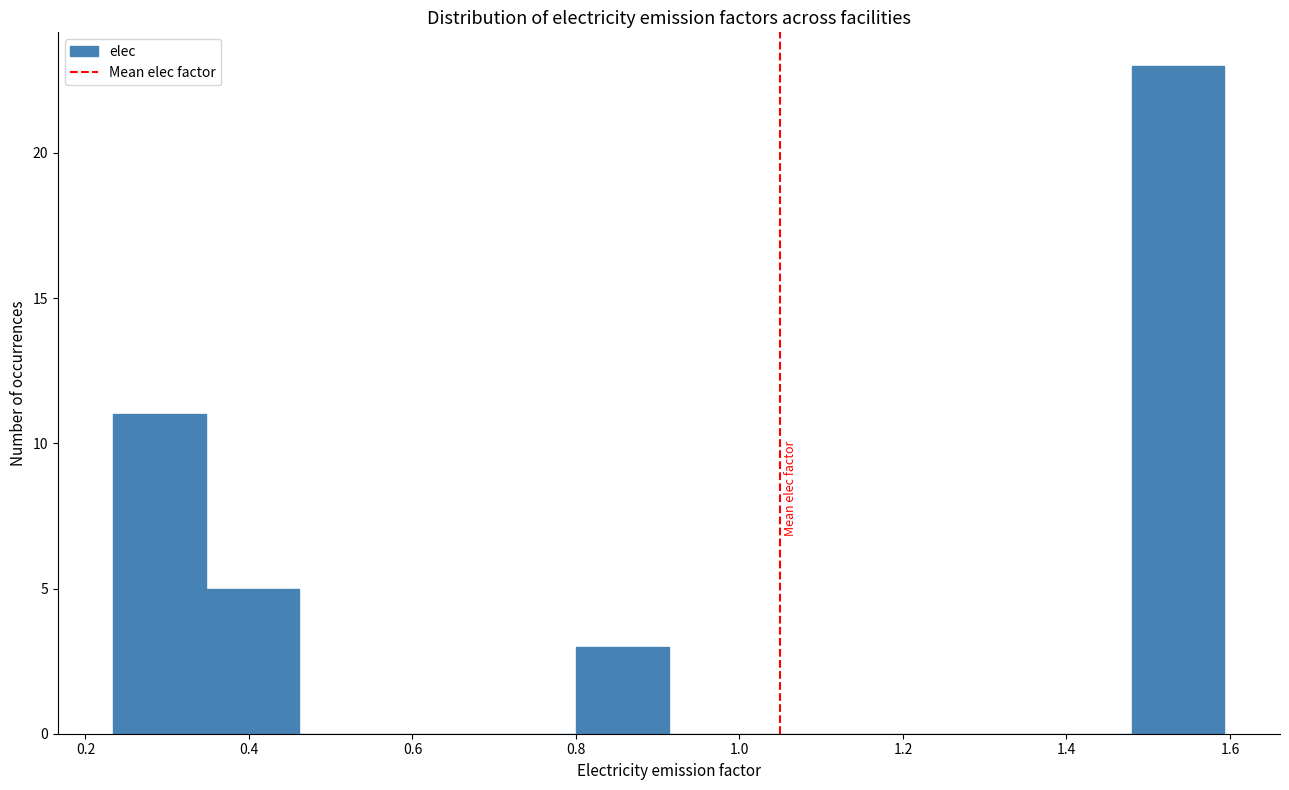

Over which range of the x-axis is the bar tallest?

1.48 to 1.60